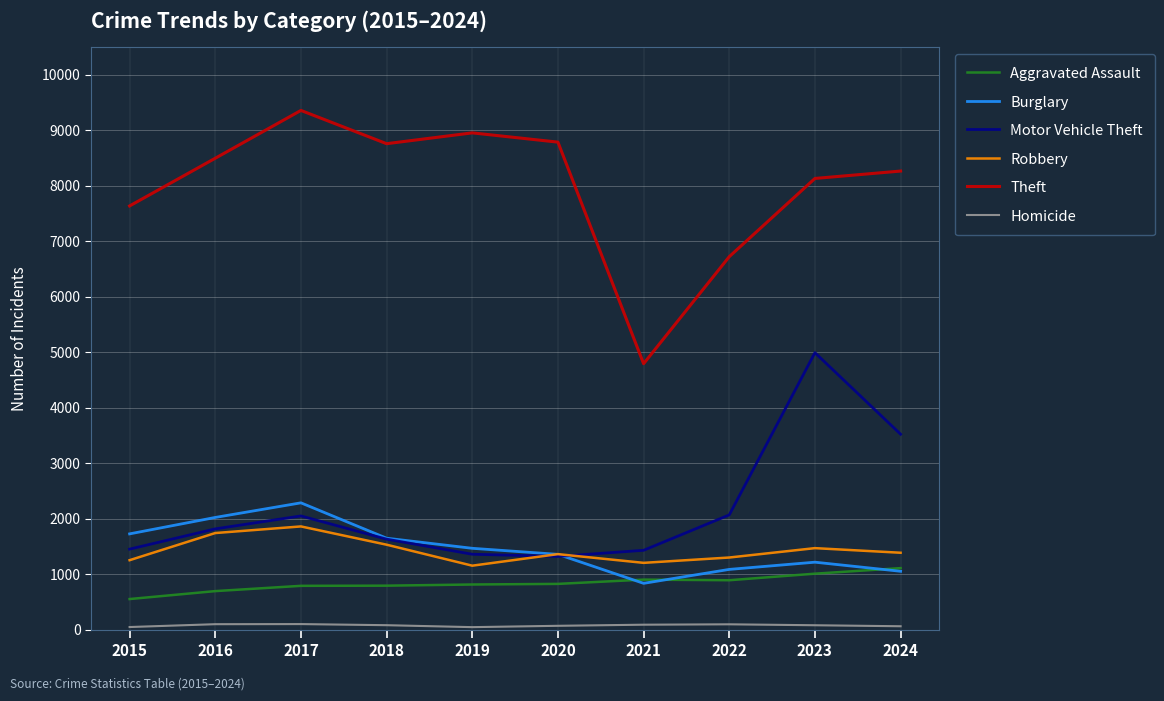

Which series has the largest total across all categories?

Theft